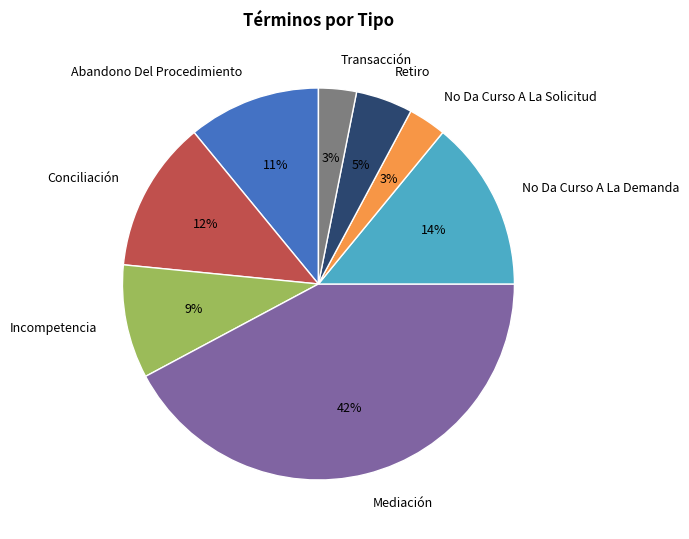

Approximately how many times larger is the value at Conciliación compared to Transacción?

4.0